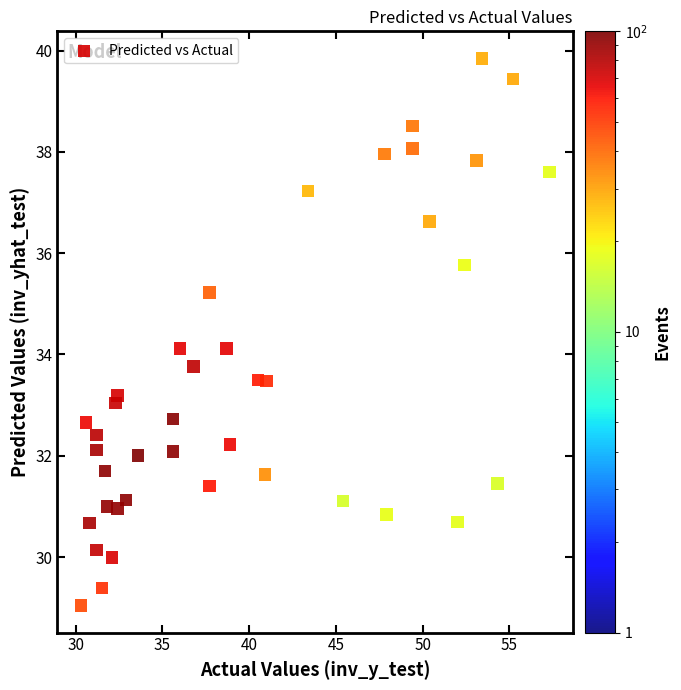

What is the range of Y values (max minus min)?

10.8